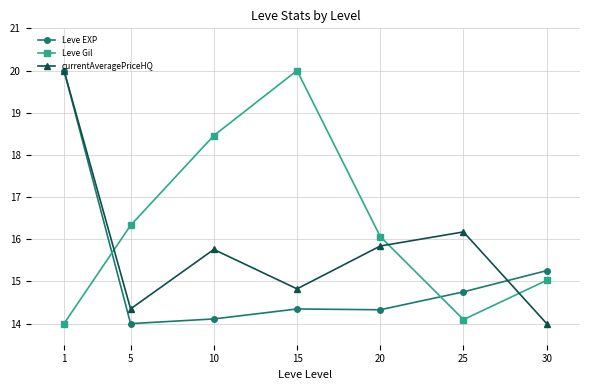

Is it true that Leve EXP equals 14.8 at 25?

True